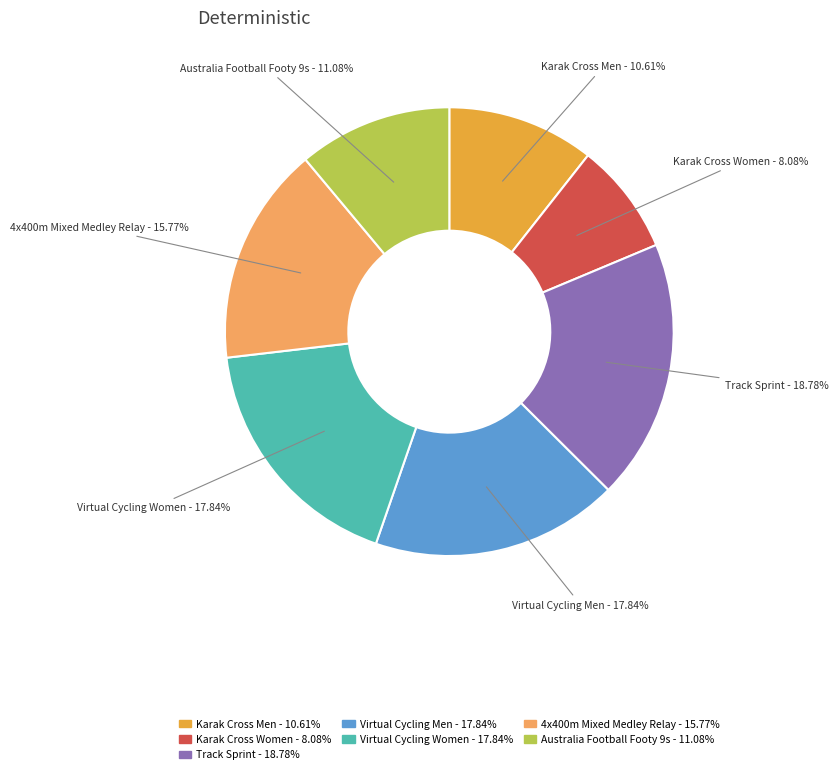

To the nearest percent, what is the difference between the 4x400m Mixed Medley Relay and Track Sprint slice percentages?

3%